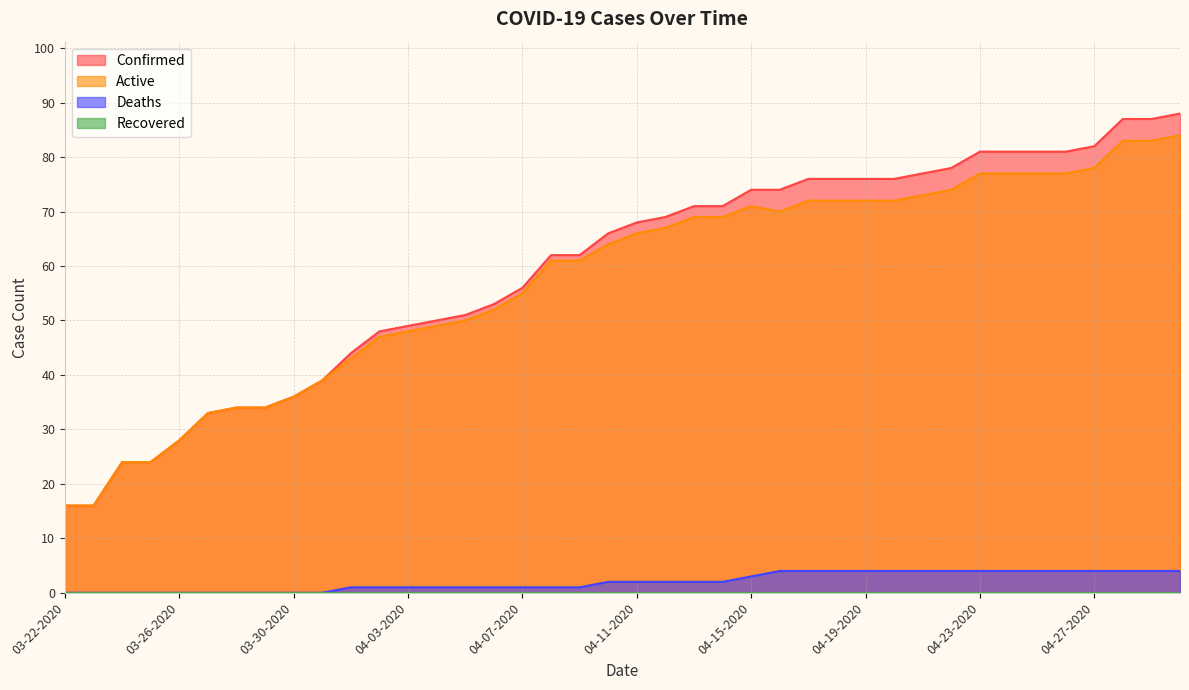

What is the difference between the Active values at 04-05-2020 and 04-13-2020?

19